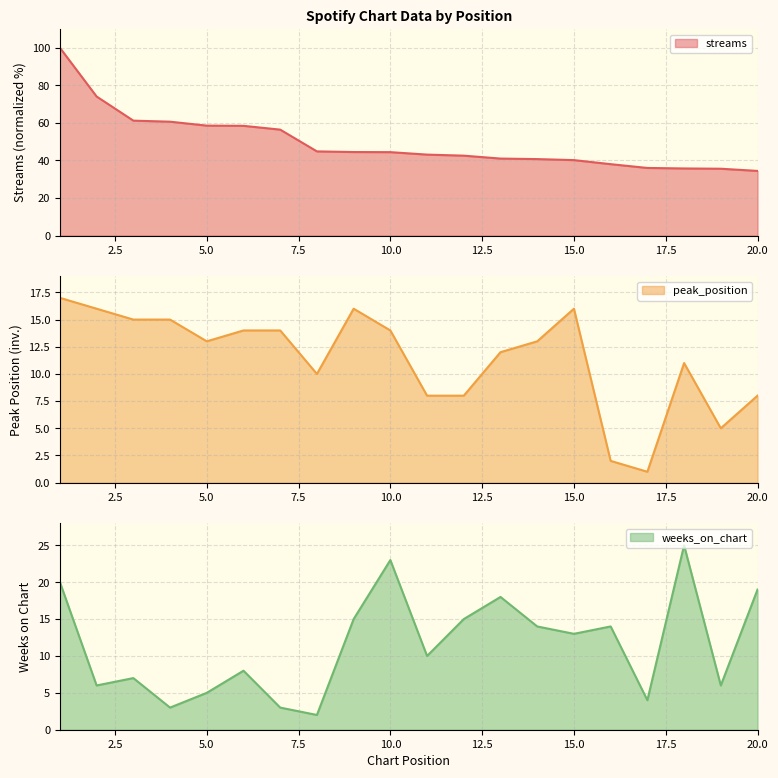

What is the lowest value of the peak_position series?

1